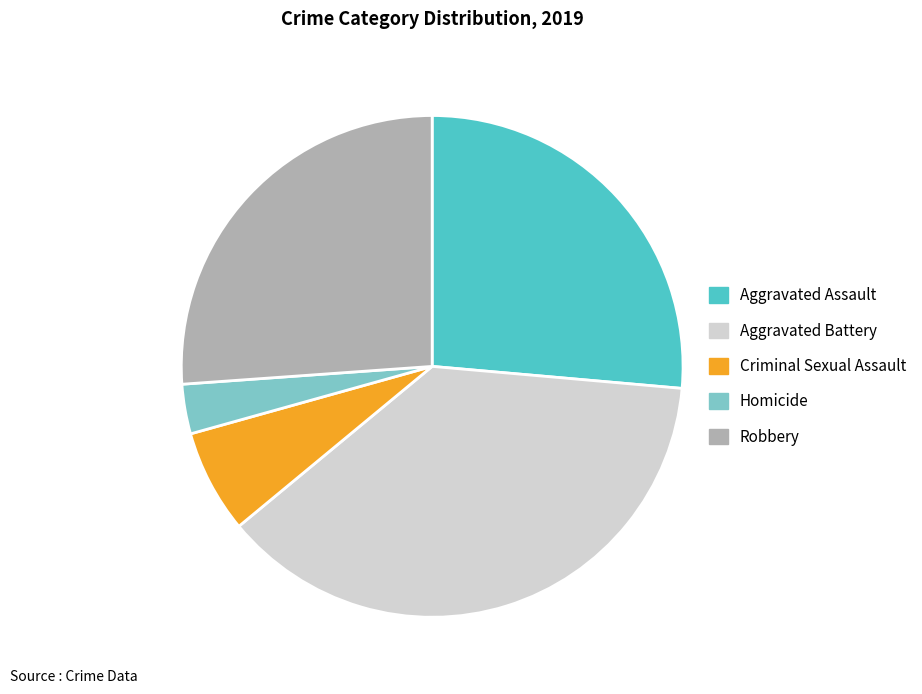

Between Homicide and Aggravated Assault, which is larger?

Aggravated Assault